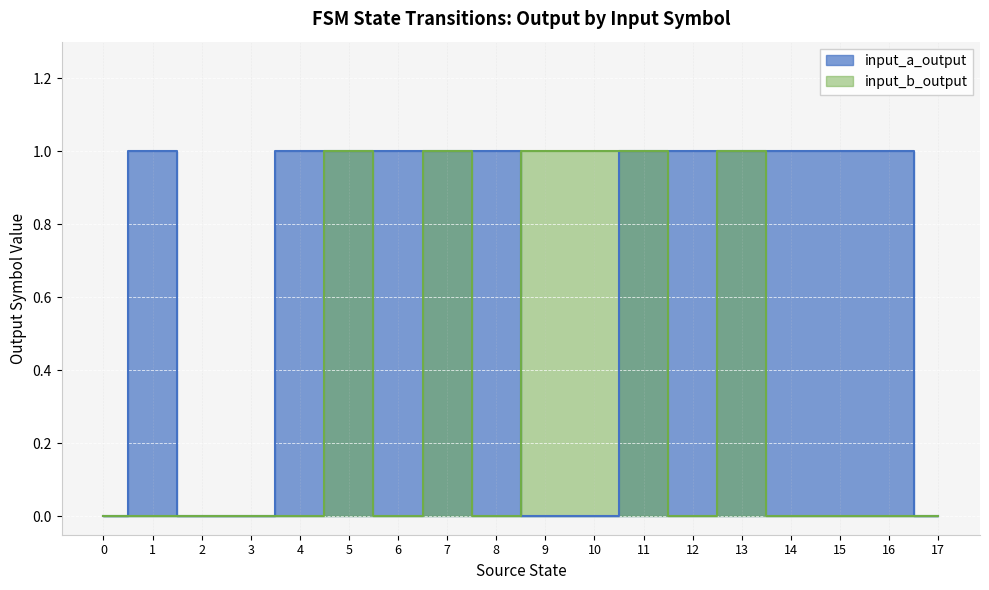

What is the difference between the maximum and second lowest values in the input_b_output series?

1